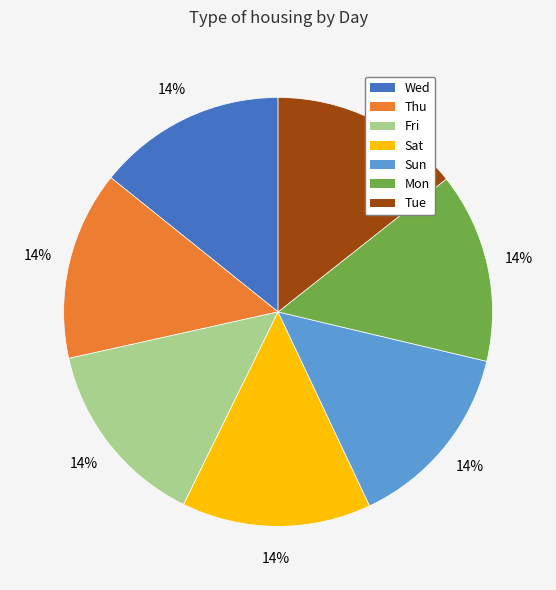

Does Thu represent more than half of the total?

No